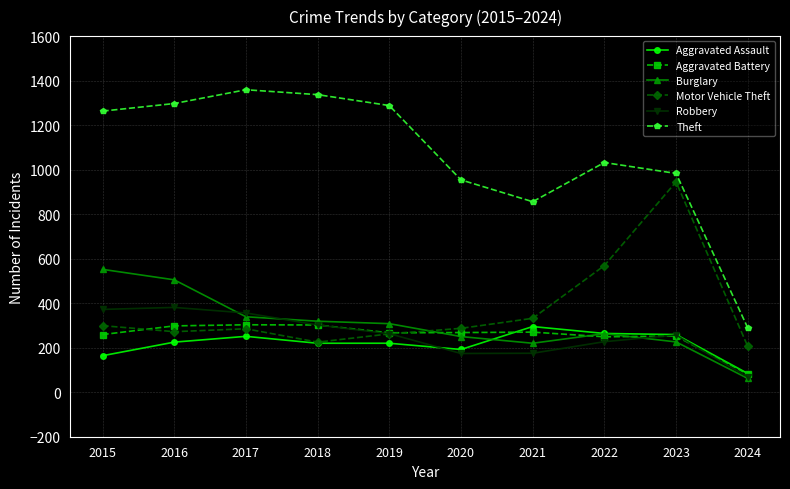

Between which two adjacent categories do Motor Vehicle Theft and Burglary first intersect?

2019 and 2020